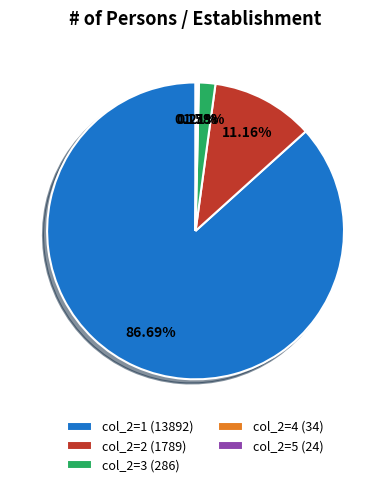

Is there a majority slice in this chart?

Yes